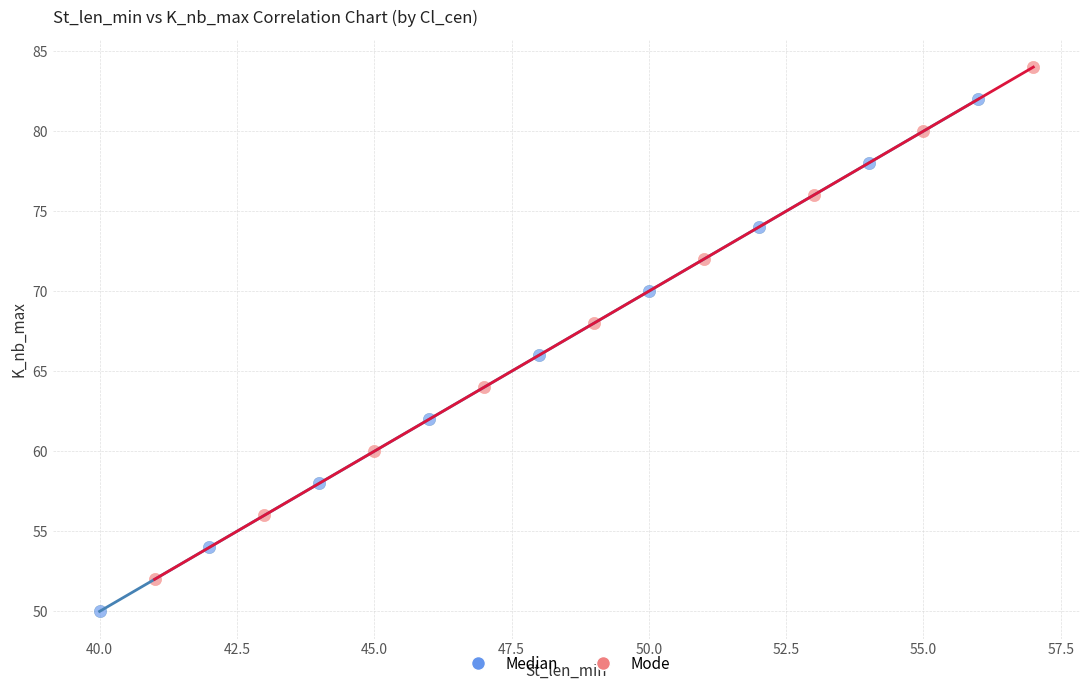

Which series contains the highest Y value?

Mode